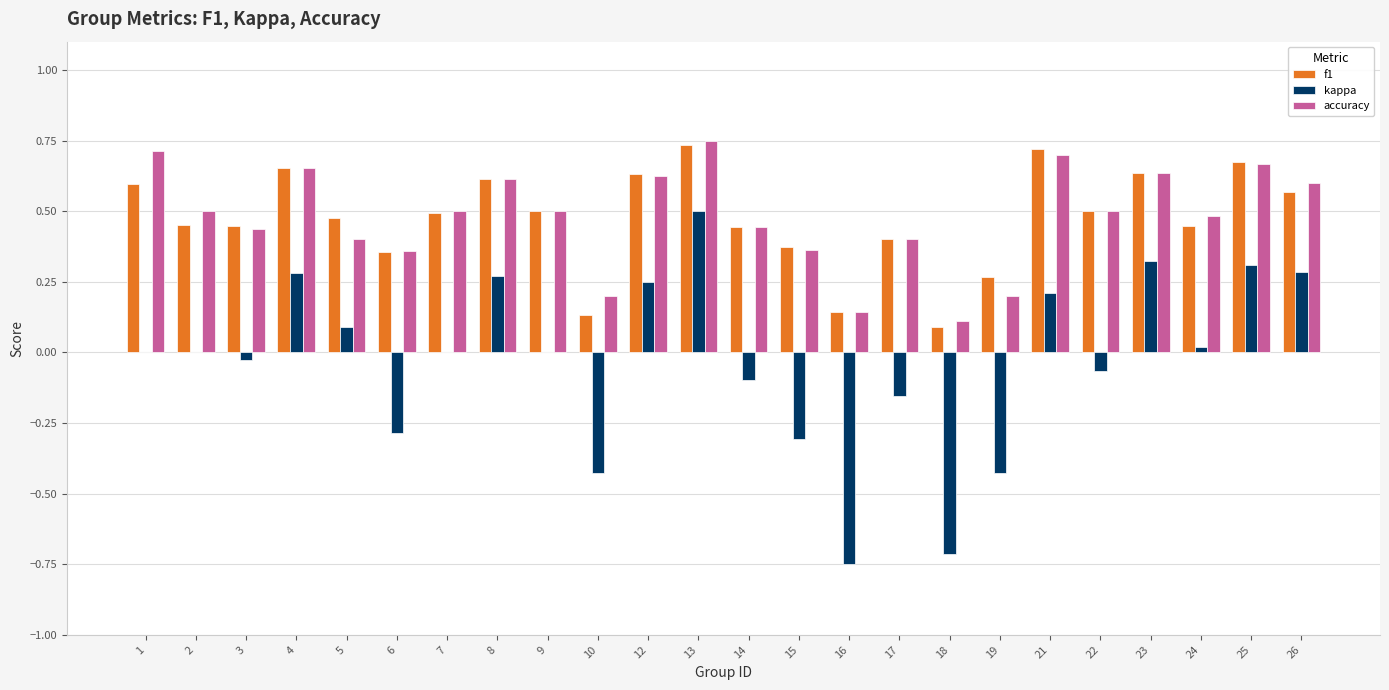

What are all the series names shown in the legend?

f1, kappa, accuracy